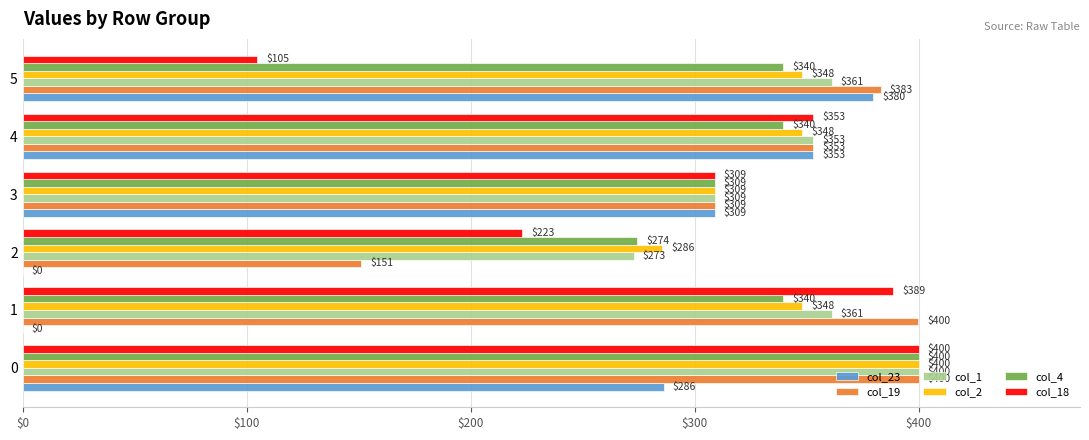

Which series changed the most between 0 and 2?

col_23